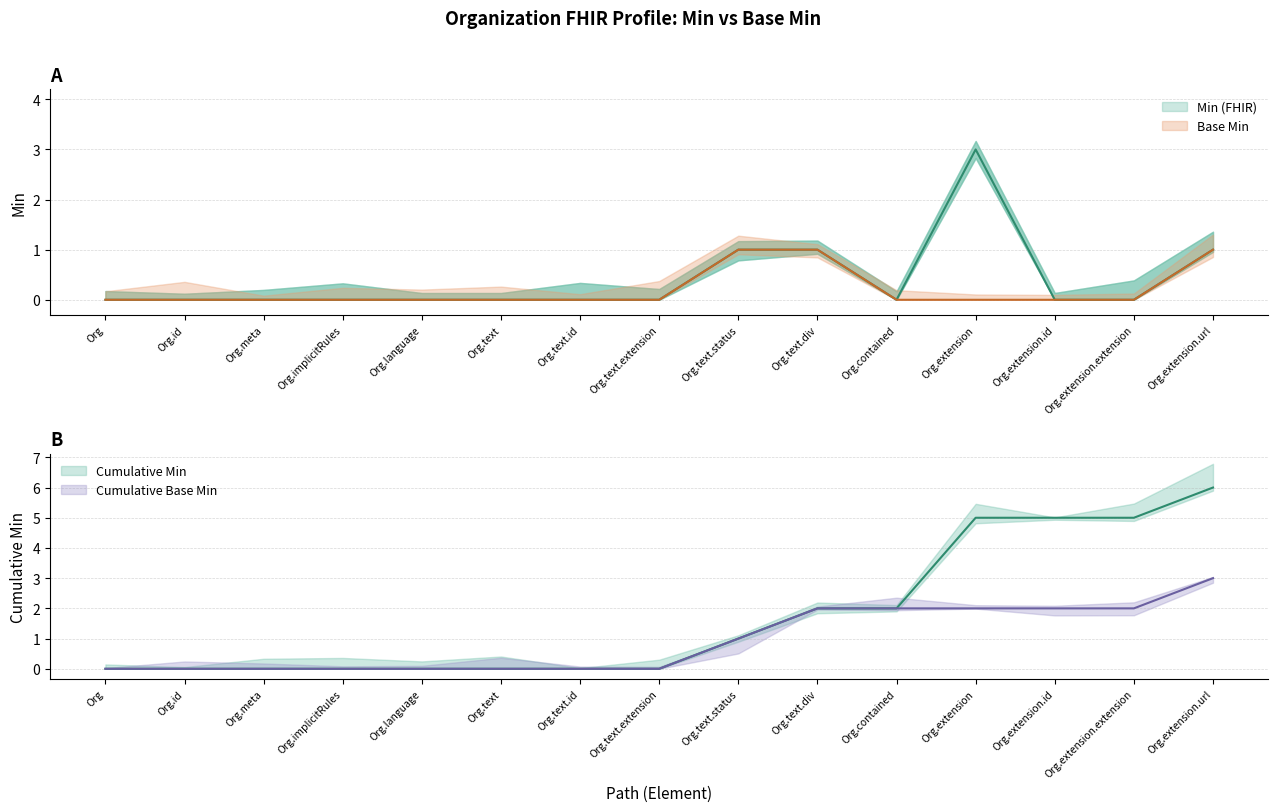

Which series has the largest total across all categories?

Min